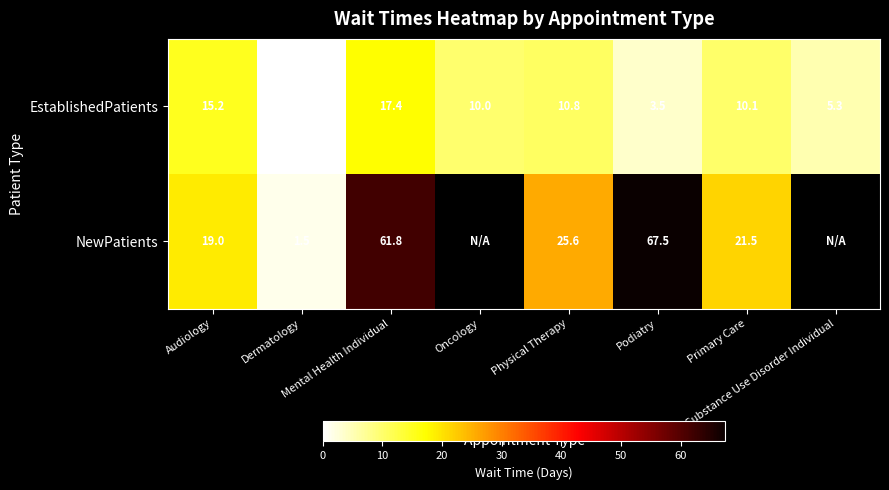

What is the average value of the EstablishedPatients series?

9.0